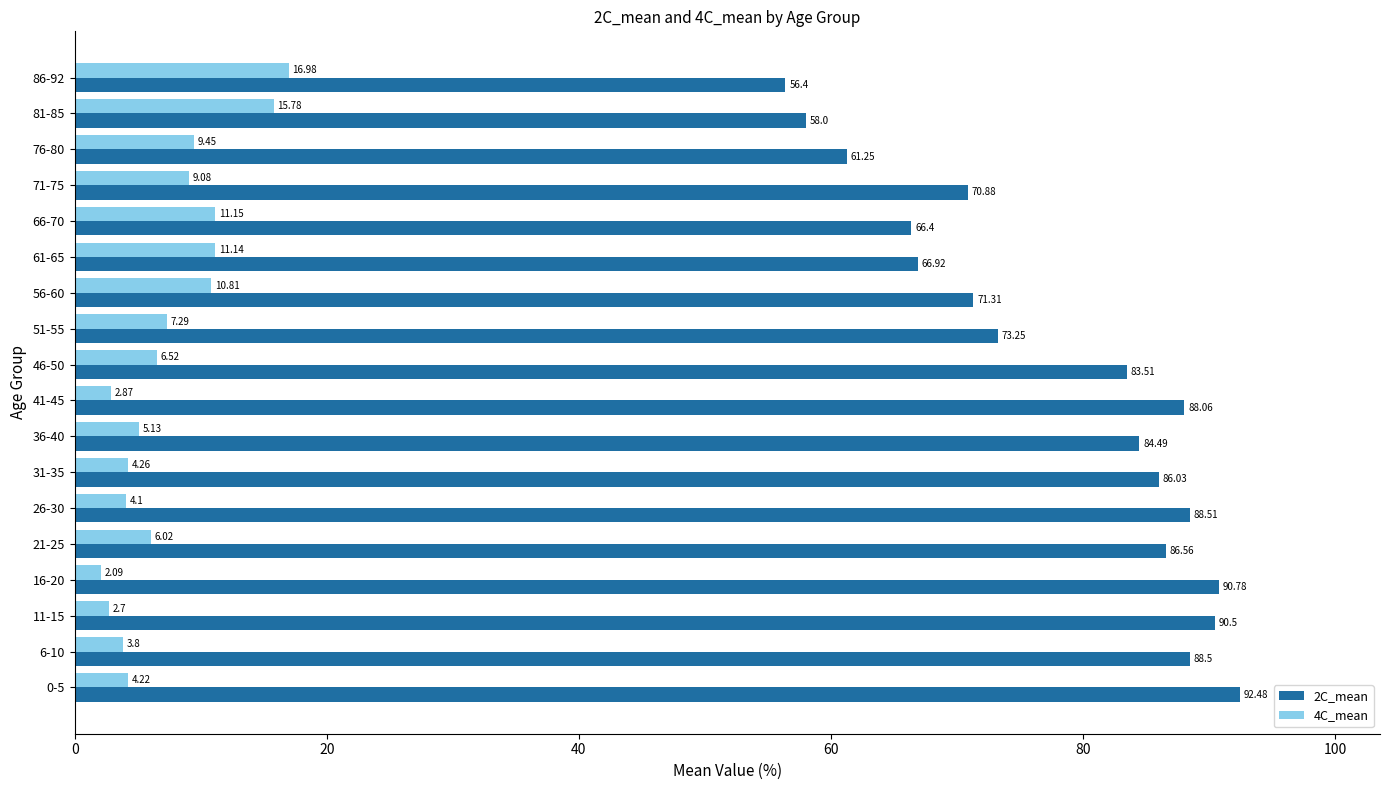

What is the sum of the 4C_mean values at 6-10 and 46-50?

10.3